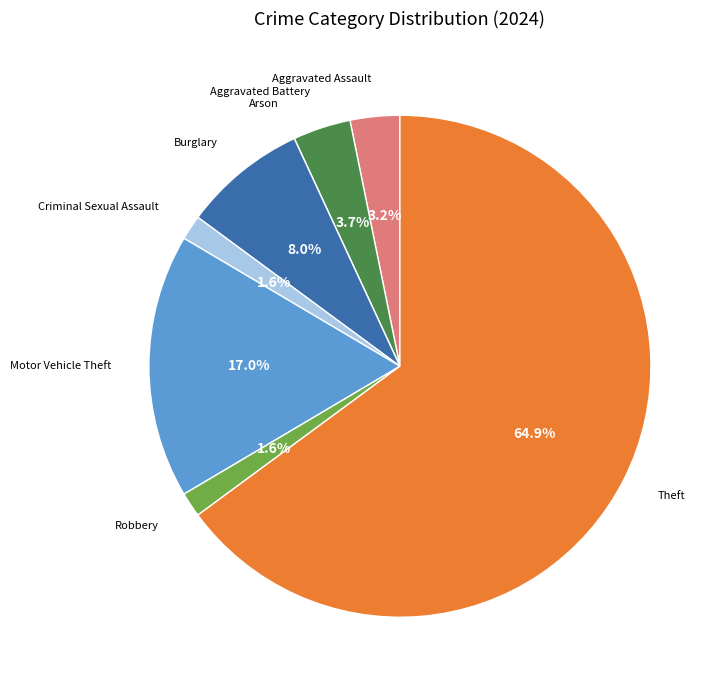

Is there any slice that represents more than half of the pie?

Yes